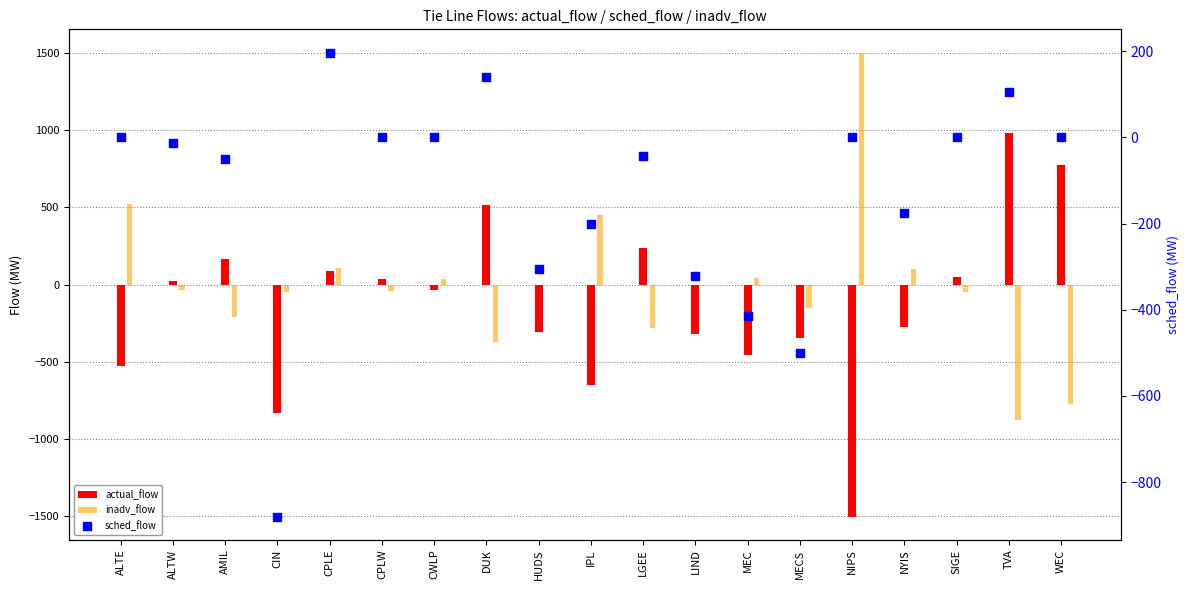

Which series has the largest Y range (max minus min)?

actual_flow